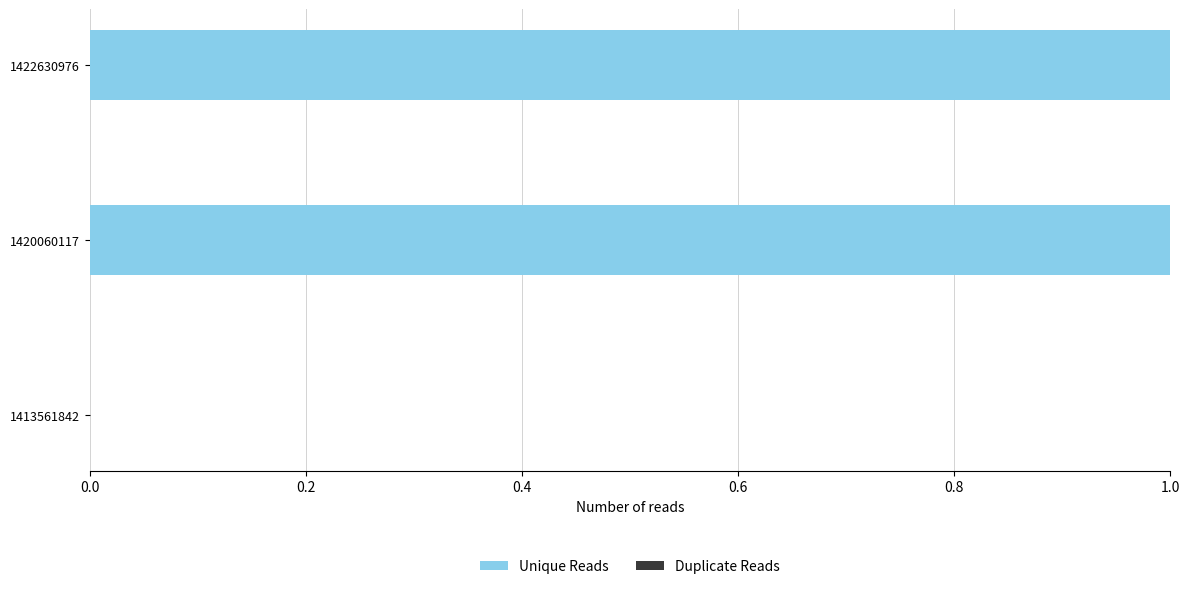

Count the number of categories in the chart.

3